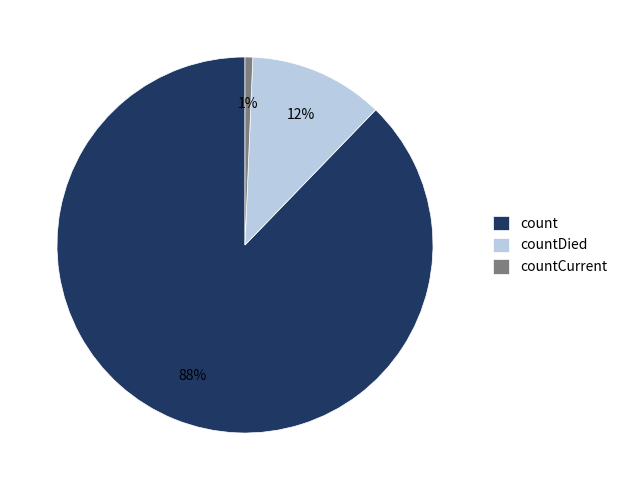

To the nearest percent, what portion does countDied represent?

12%